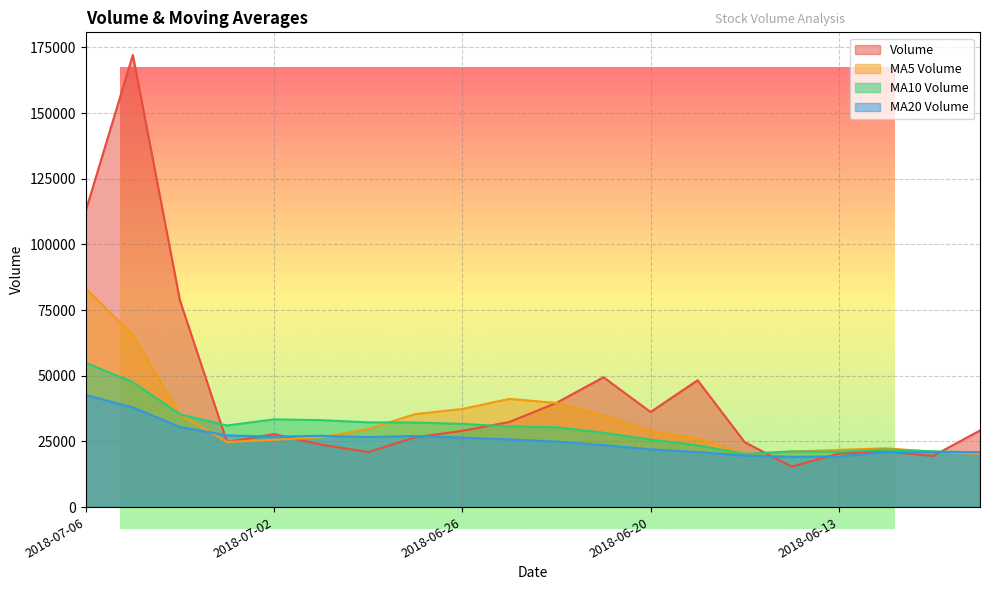

List the series in order of their overall mean, lowest first.

MA20 Volume, MA10 Volume, MA5 Volume, Volume